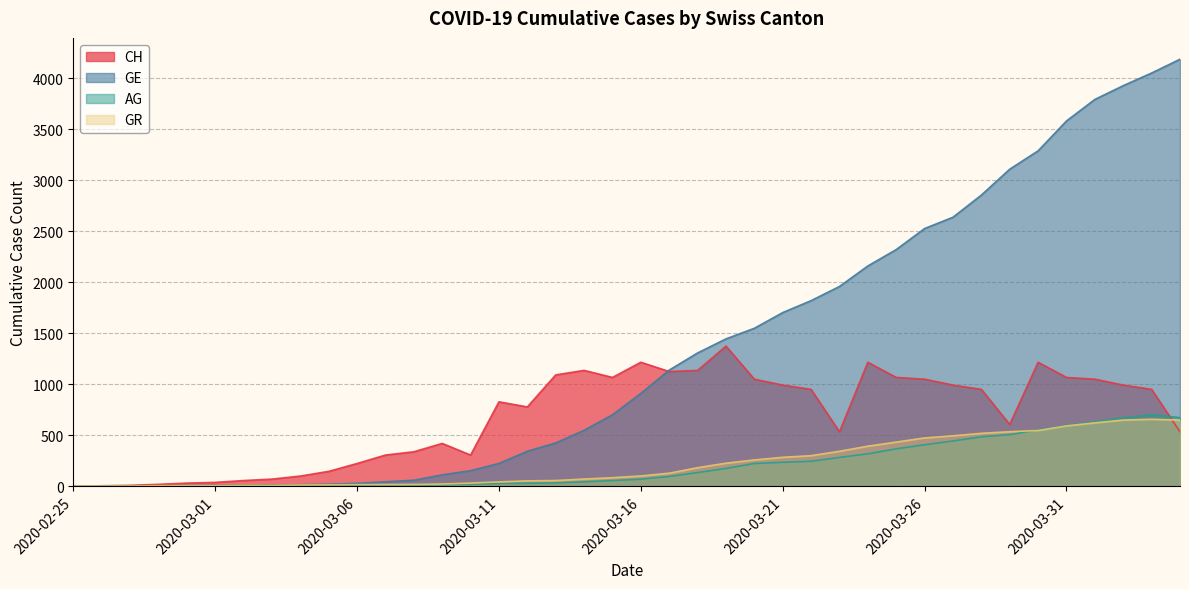

Read the AG value at 2020-03-17, to the nearest 10.

100